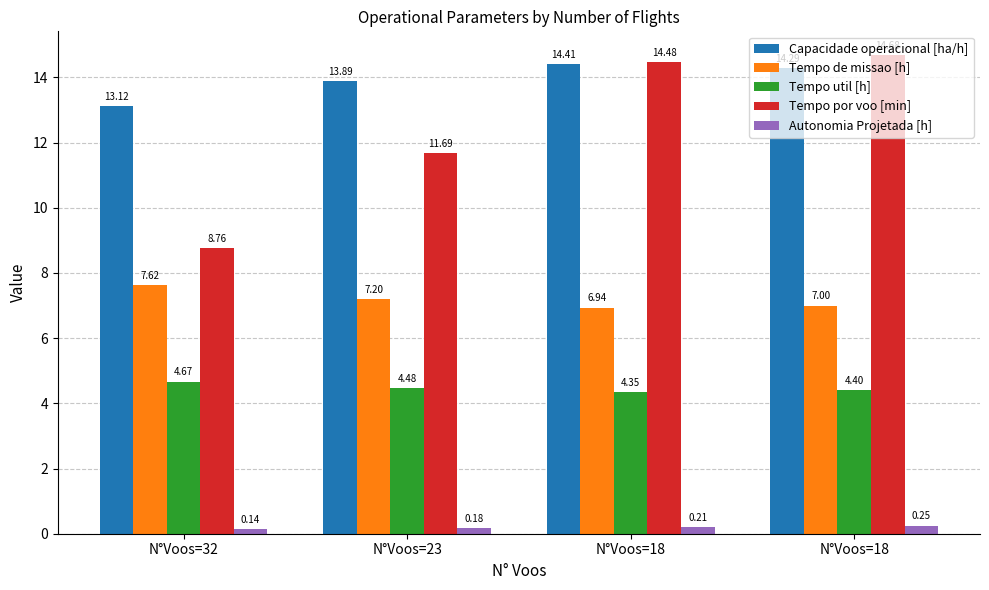

How many bars are there in each group?

5